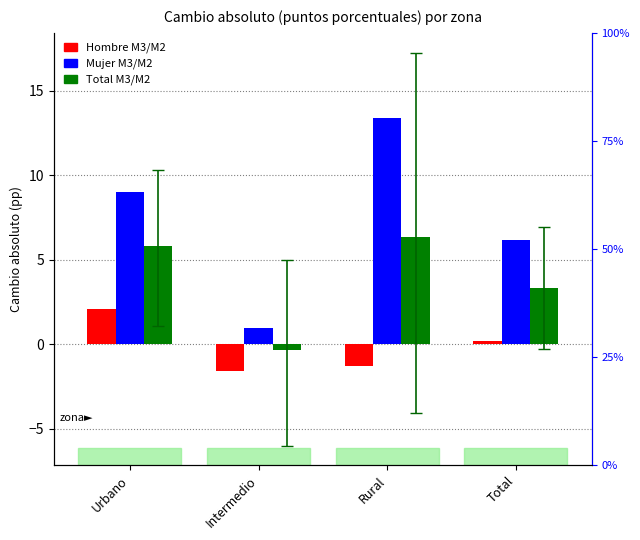

Rank the series at Urbano from lowest to highest value.

Hombre M3/M2, Total M3/M2, Mujer M3/M2